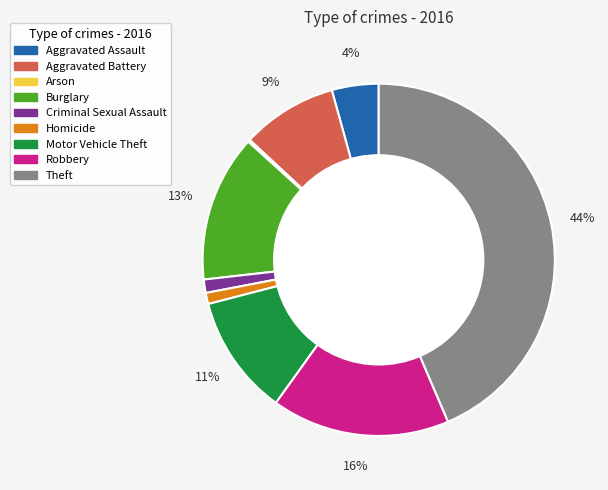

To the nearest percent, what portion does Homicide represent?

1%